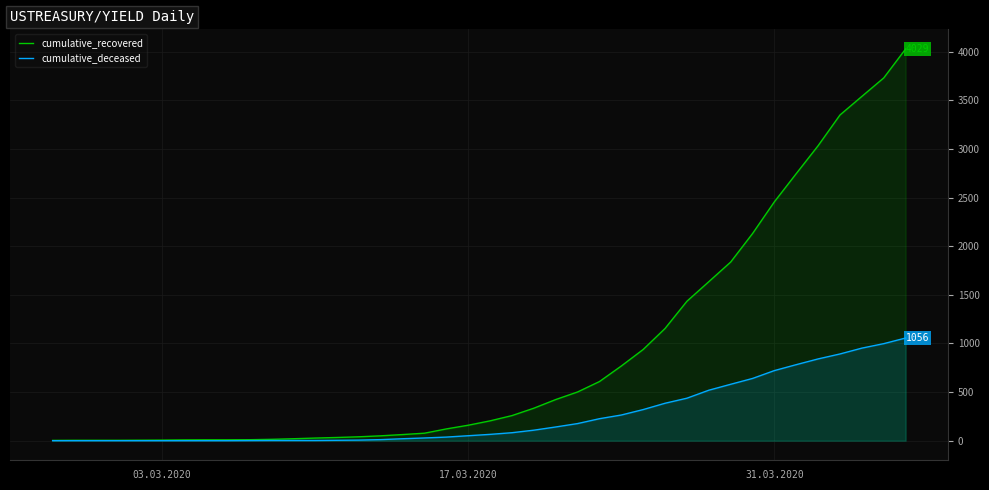

Which series has the largest range (max minus min)?

cumulative_recovered